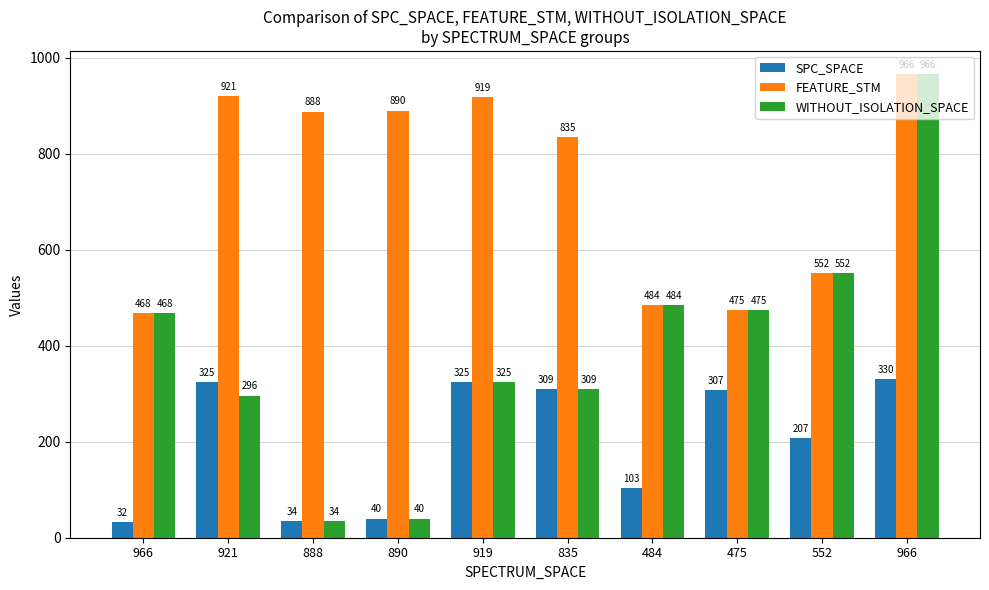

The SPC_SPACE series shows 330 at 966. True or false?

True